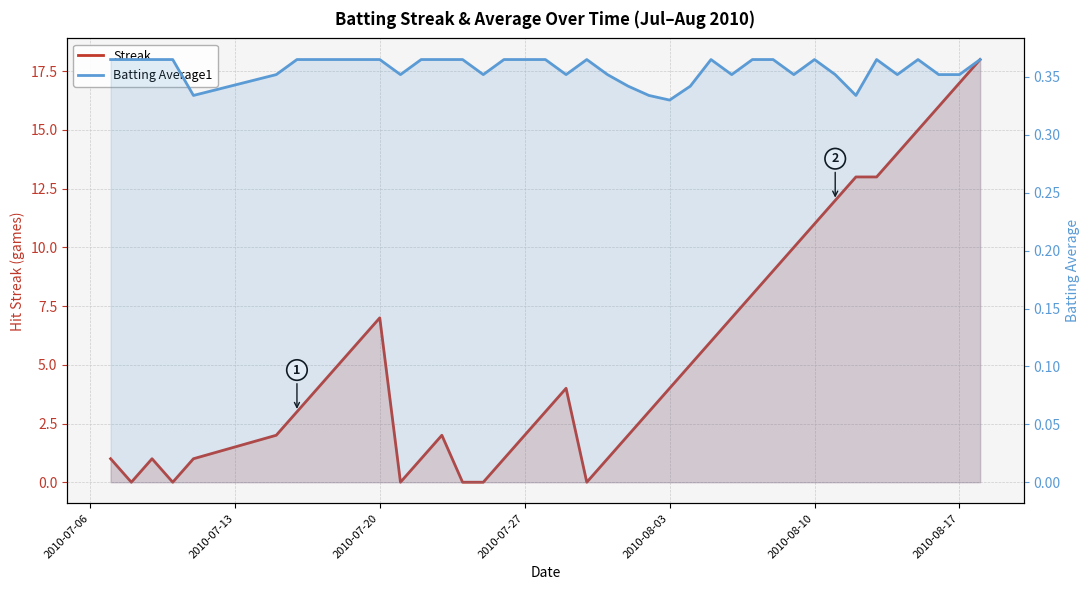

What is the value of the Streak point at the 11th from the left?

7.0